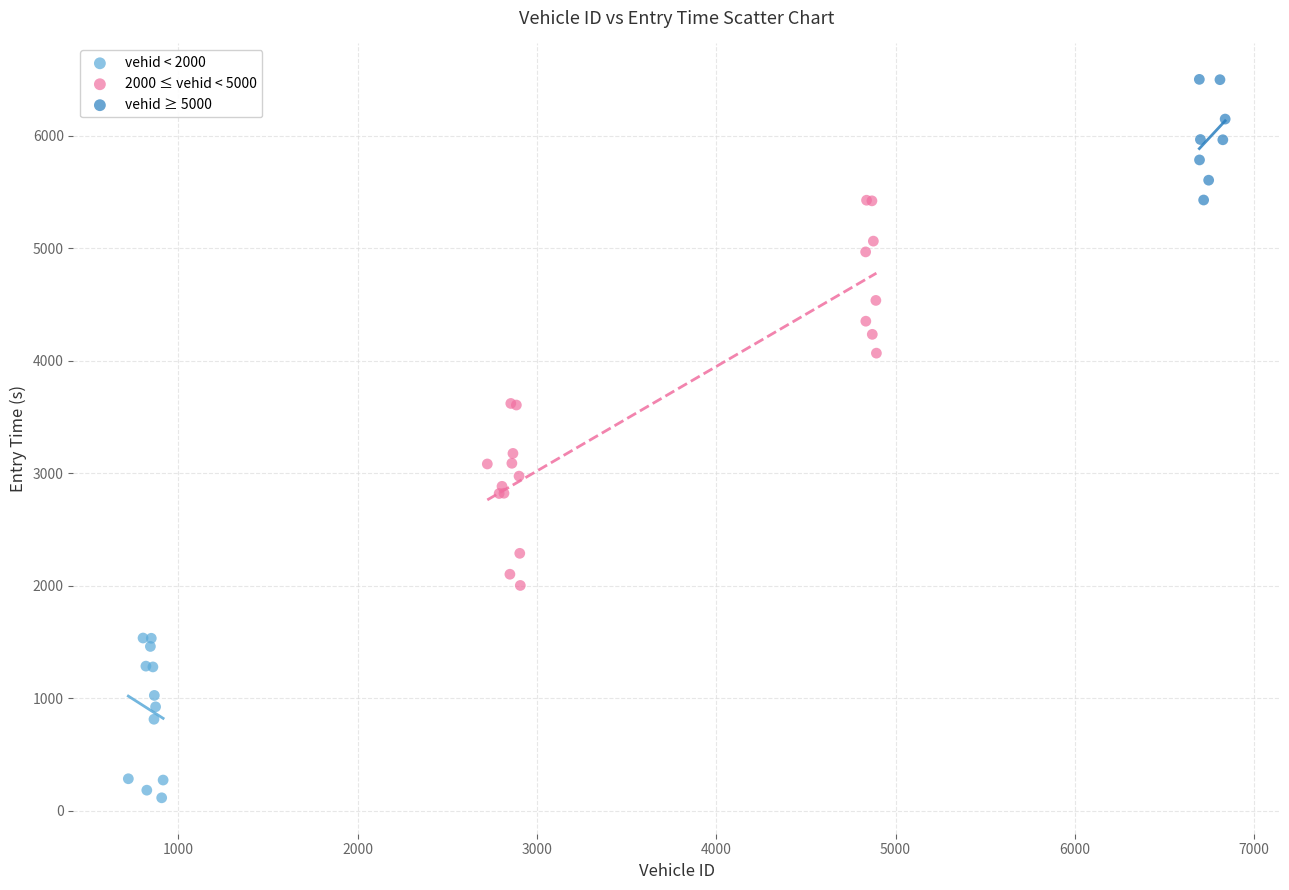

Which series reaches the minimum Y coordinate?

vehid < 2000